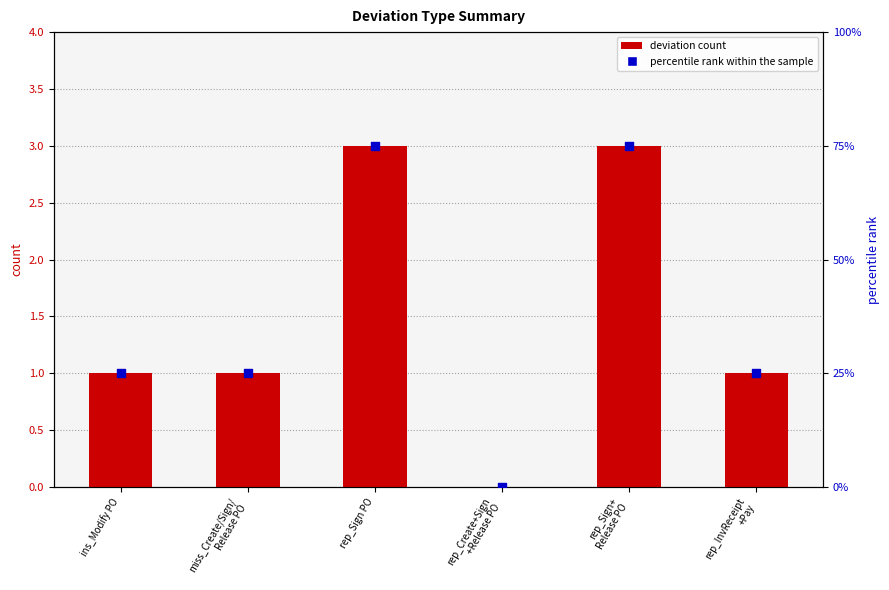

Which series has the widest spread of Y values?

percentile rank within the sample